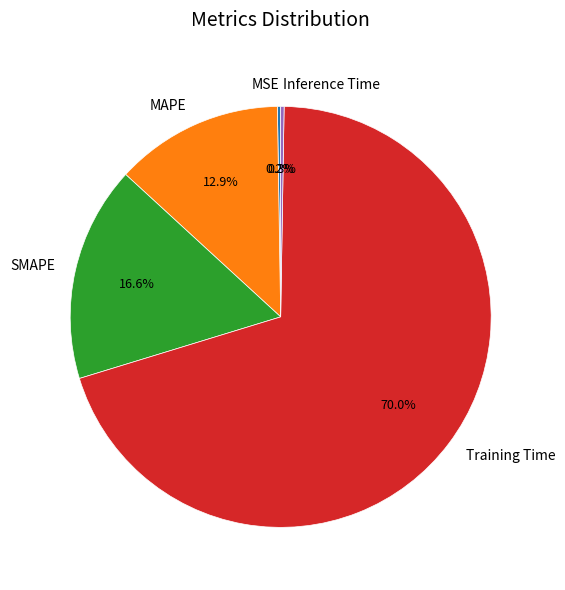

True or false: MAPE accounts for 13% of the total.

True